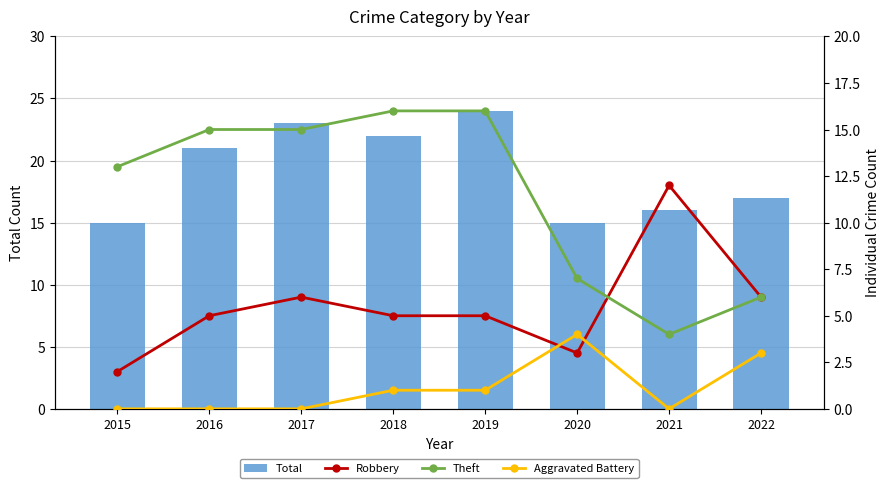

Rank the series by their maximum value, from lowest to highest.

Aggravated Battery, Robbery, Theft, Total